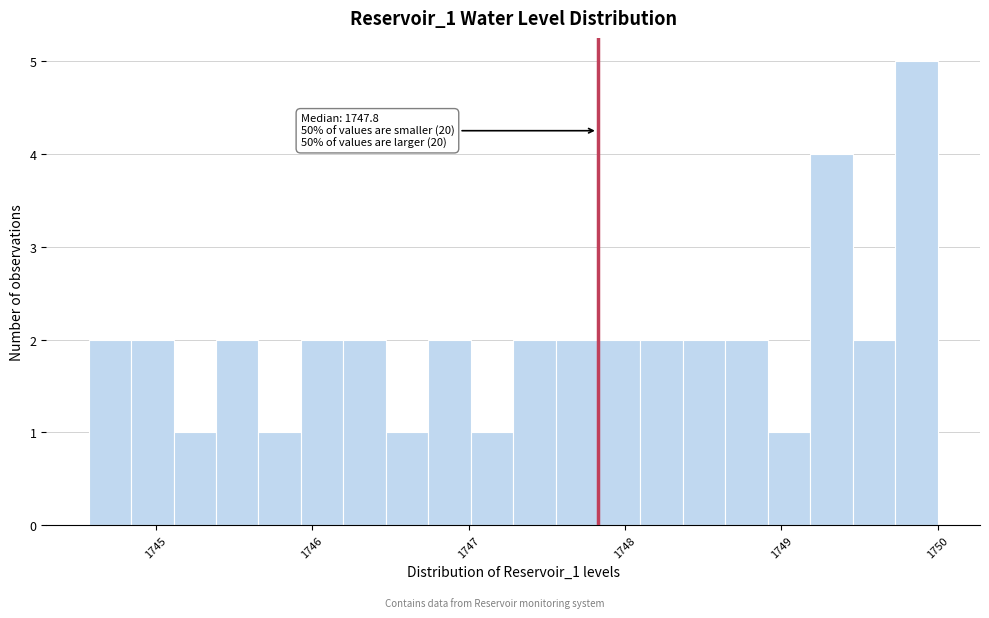

Around what value on the x-axis is the tallest bar? Give the approximate position of its centre, as read against the axis.

1749.9